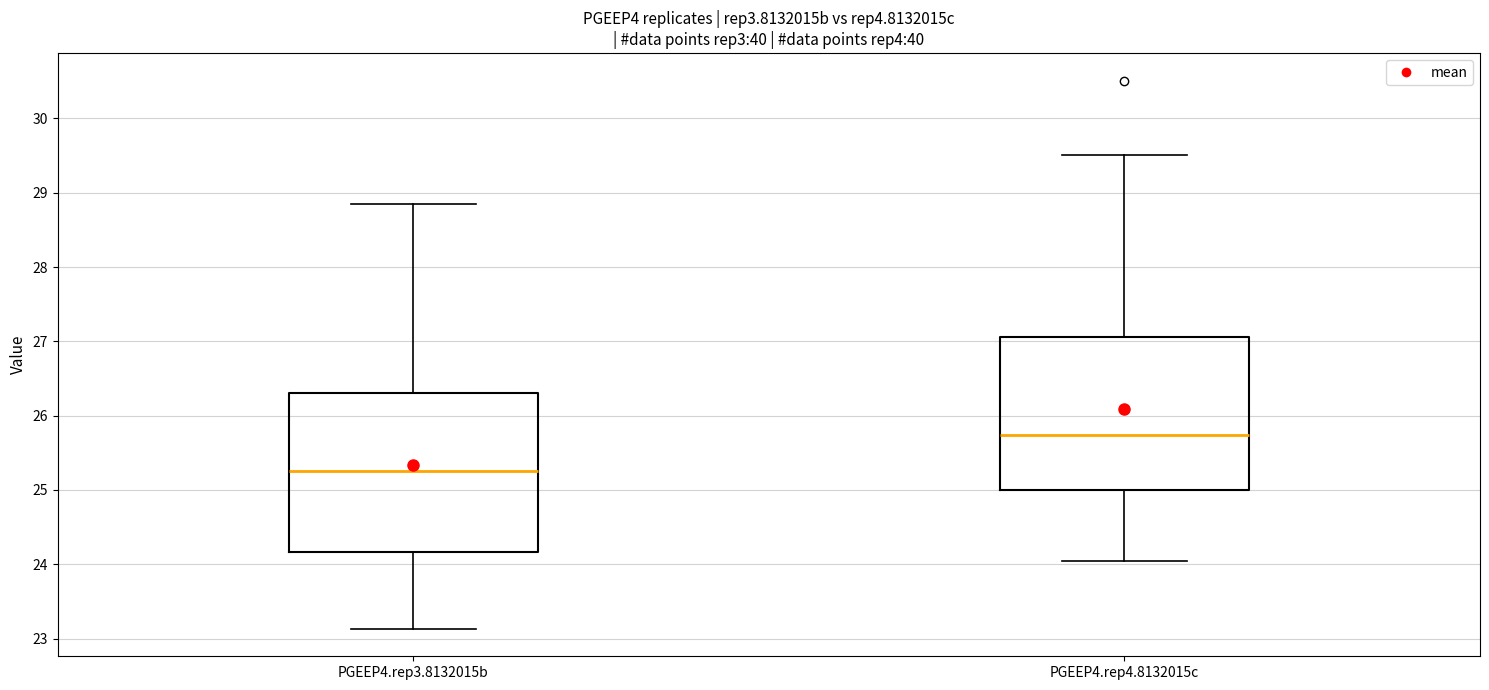

Which box's median line is the lowest?

PGEEP4.rep3.8132015b